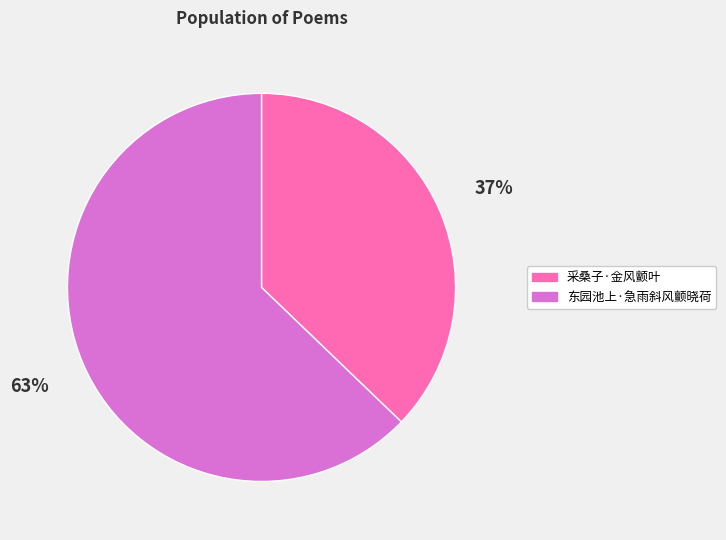

To the nearest percent, what is the difference between the 东园池上·急雨斜风颤晓荷 and 采桑子·金风颤叶 slice percentages?

26%